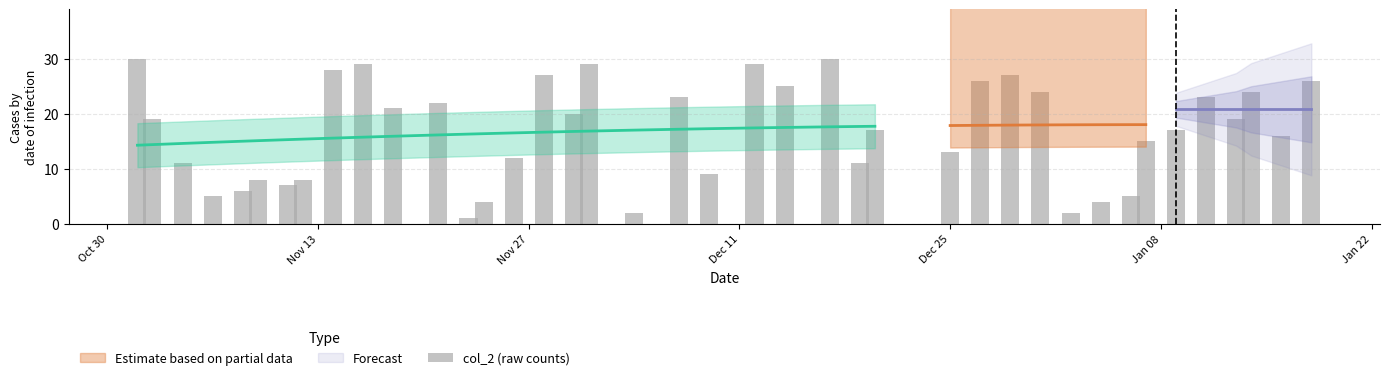

How many bars are there in total?

40